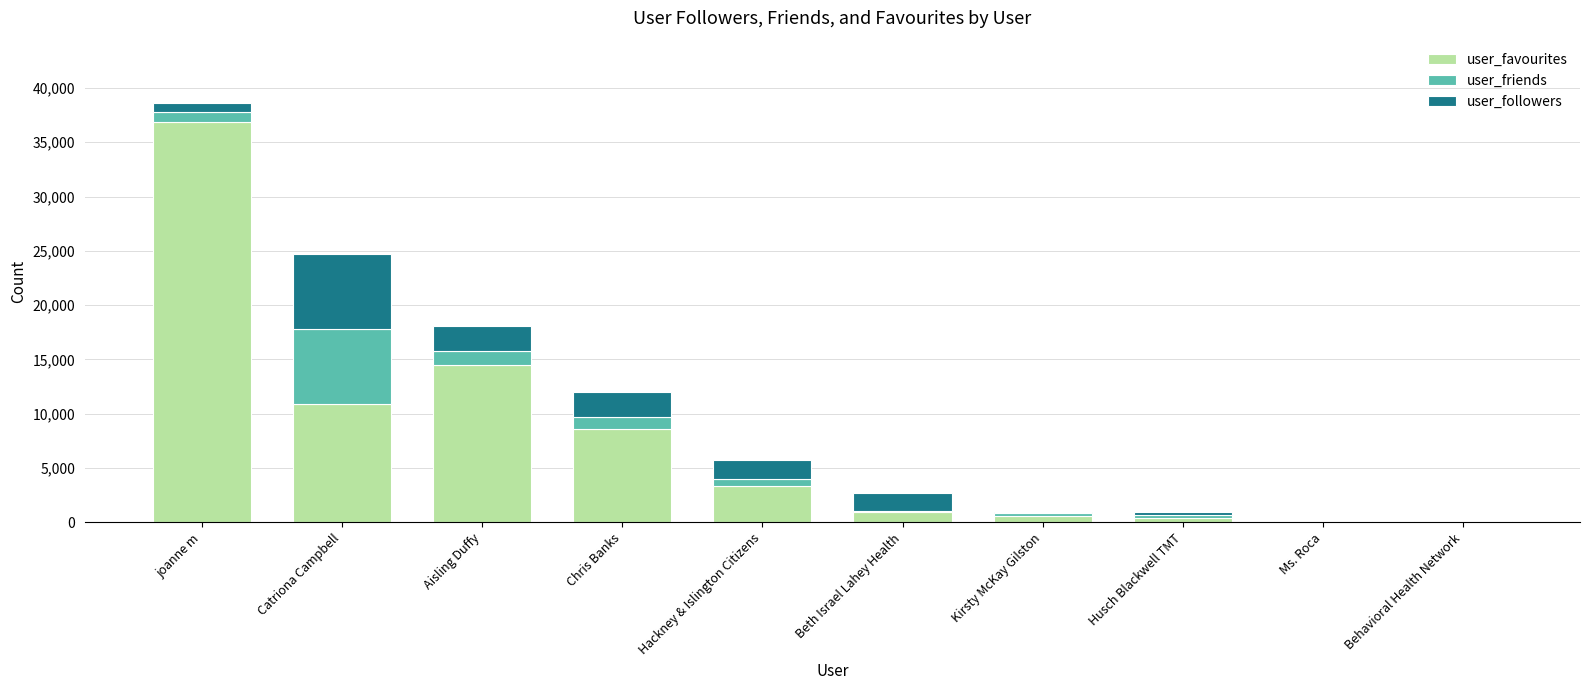

What is the highest value of the user_favourites series?

36857